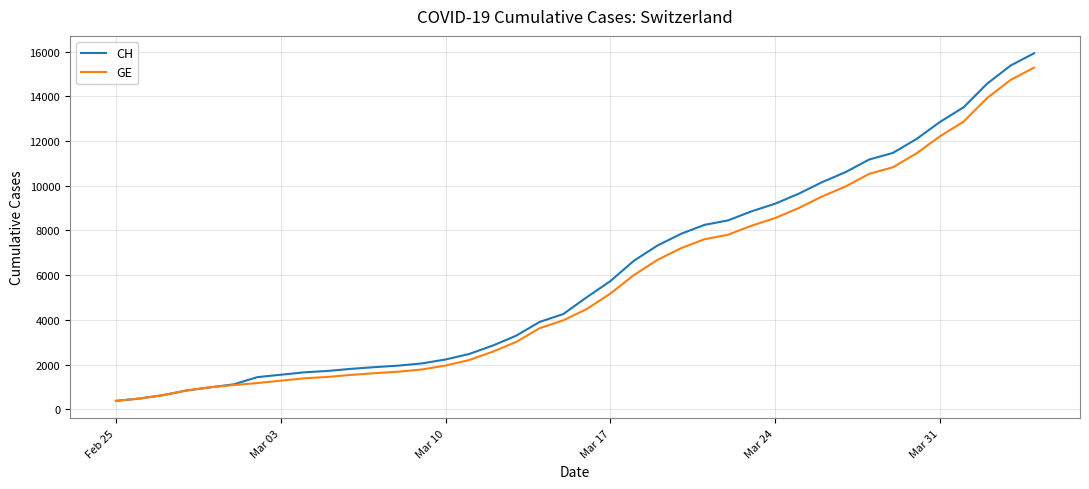

What is the lowest value of the CH series?

375